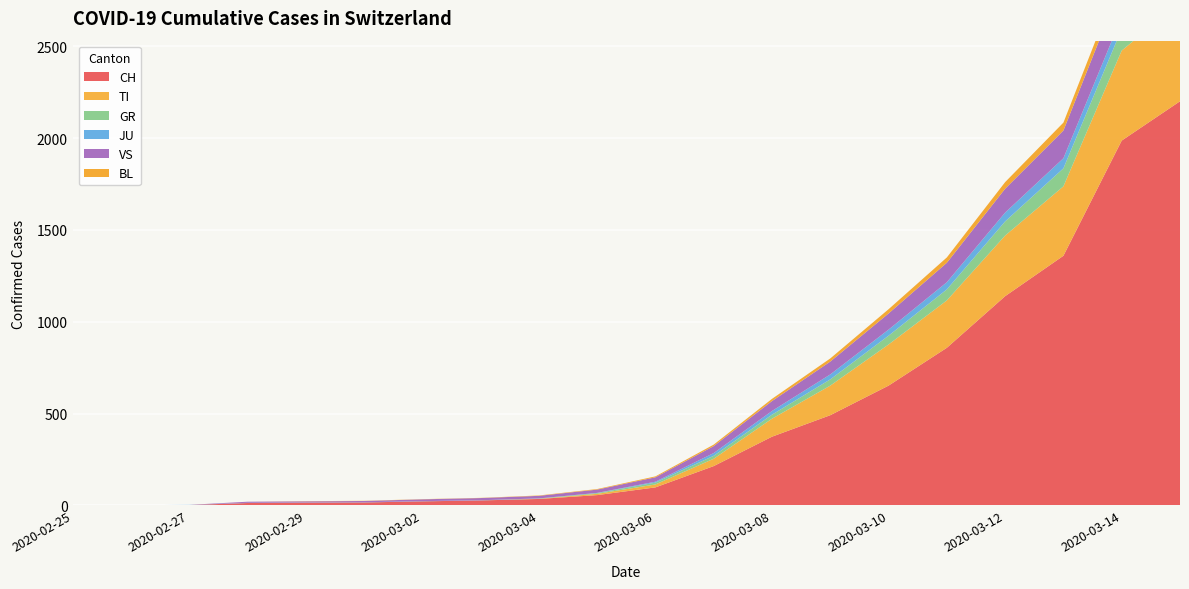

Reading right to left, extract all data points from this chart.

CH: 2020-03-15=2200	2020-03-14=1986	2020-03-13=1359	2020-03-12=1139	2020-03-11=858	2020-03-10=652	2020-03-09=491	2020-03-08=374	2020-03-07=214	2020-03-06=98	2020-03-05=56	2020-03-04=35	2020-03-03=27	2020-03-02=22	2020-03-01=16	2020-02-29=15	2020-02-28=13	2020-02-27=2	2020-02-26=1	2020-02-25=0
TI: 2020-03-15=538	2020-03-14=490	2020-03-13=378	2020-03-12=330	2020-03-11=258	2020-03-10=224	2020-03-09=161	2020-03-08=98	2020-03-07=40	2020-03-06=16	2020-03-05=7	2020-03-04=1	2020-03-03=0	2020-03-02=0	2020-03-01=0	2020-02-29=0	2020-02-28=0	2020-02-27=0	2020-02-26=0	2020-02-25=0
GR: 2020-03-15=139	2020-03-14=118	2020-03-13=98	2020-03-12=77	2020-03-11=60	2020-03-10=48	2020-03-09=34	2020-03-08=22	2020-03-07=16	2020-03-06=10	2020-03-05=4	2020-03-04=1	2020-03-03=0	2020-03-02=0	2020-03-01=0	2020-02-29=0	2020-02-28=0	2020-02-27=0	2020-02-26=0	2020-02-25=0
JU: 2020-03-15=72	2020-03-14=66	2020-03-13=55	2020-03-12=48	2020-03-11=39	2020-03-10=33	2020-03-09=27	2020-03-08=20	2020-03-07=15	2020-03-06=5	2020-03-05=1	2020-03-04=1	2020-03-03=1	2020-03-02=1	2020-03-01=1	2020-02-29=1	2020-02-28=1	2020-02-27=1	2020-02-26=0	2020-02-25=0
VS: 2020-03-15=210	2020-03-14=180	2020-03-13=151	2020-03-12=130	2020-03-11=106	2020-03-10=88	2020-03-09=70	2020-03-08=54	2020-03-07=38	2020-03-06=24	2020-03-05=18	2020-03-04=14	2020-03-03=12	2020-03-02=10	2020-03-01=7	2020-02-29=6	2020-02-28=6	2020-02-27=0	2020-02-26=0	2020-02-25=0
BL: 2020-03-15=62	2020-03-14=53	2020-03-13=43	2020-03-12=36	2020-03-11=29	2020-03-10=23	2020-03-09=17	2020-03-08=12	2020-03-07=8	2020-03-06=5	2020-03-05=3	2020-03-04=2	2020-03-03=1	2020-03-02=1	2020-03-01=1	2020-02-29=1	2020-02-28=0	2020-02-27=0	2020-02-26=0	2020-02-25=0